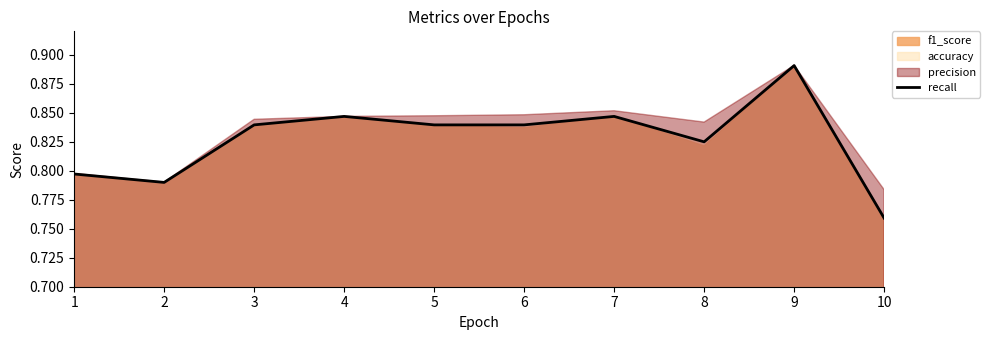

List the labels in order of value, smallest first.

10, 2, 1, 8, 3, 5, 6, 4, 7, 9